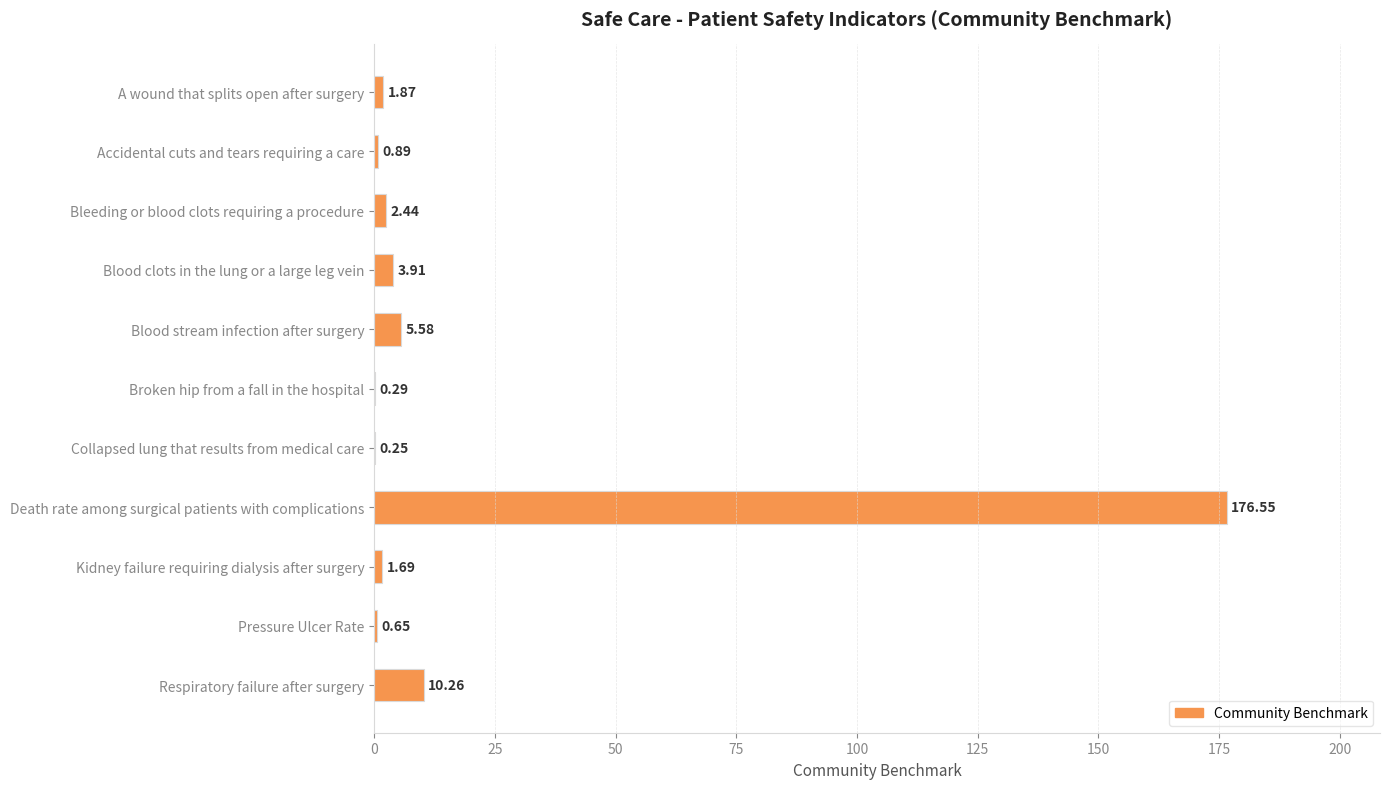

What is the change in value from Broken hip from a fall in the hospital to Kidney failure requiring dialysis after surgery?

+1.4